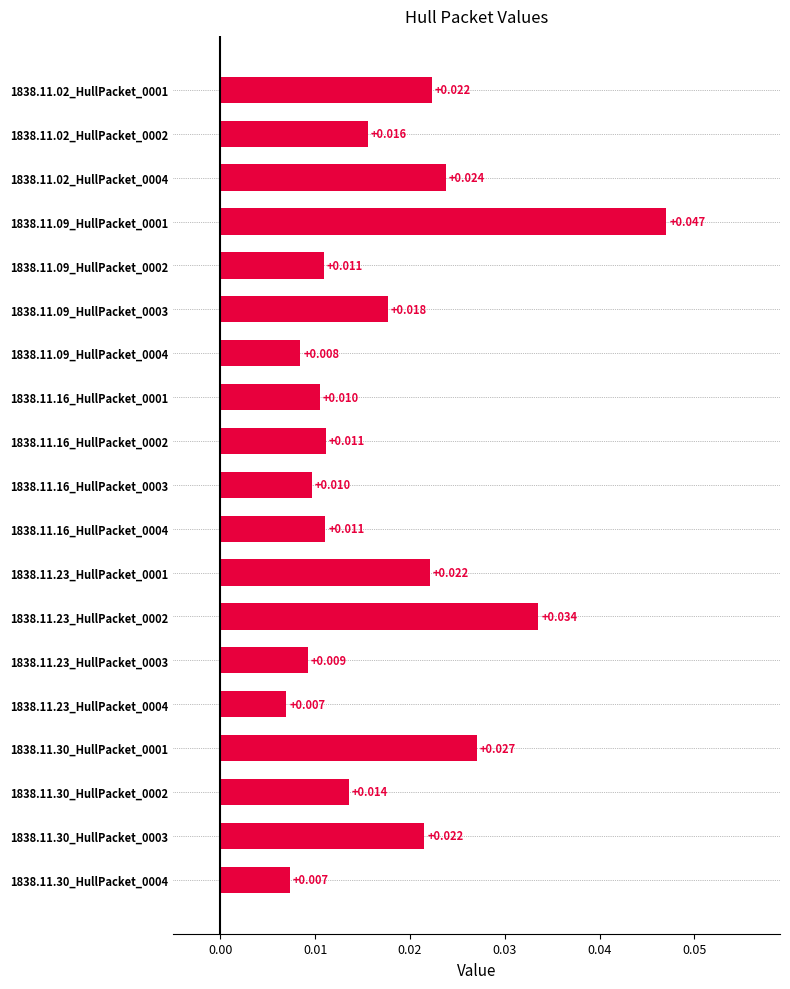

Does the chart contain stacked bars?

No